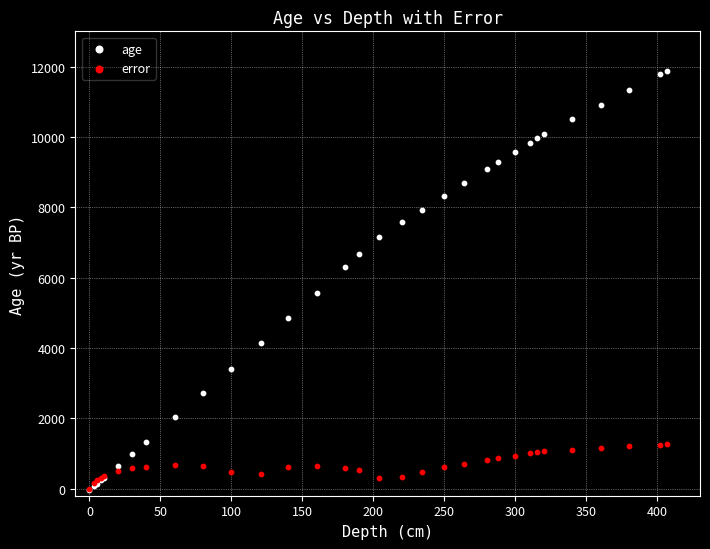

What are all the series names shown in the legend?

age, error